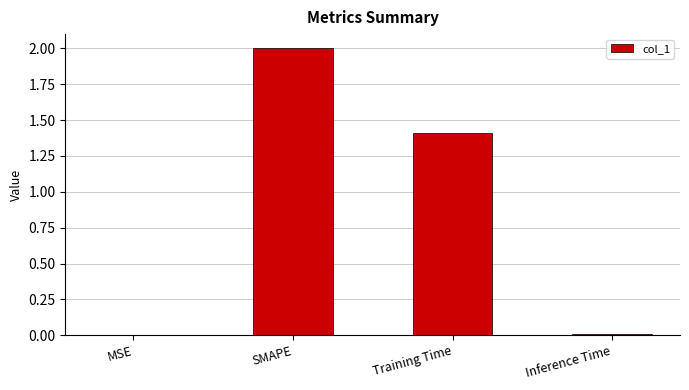

What is the sum of all values?

3.4